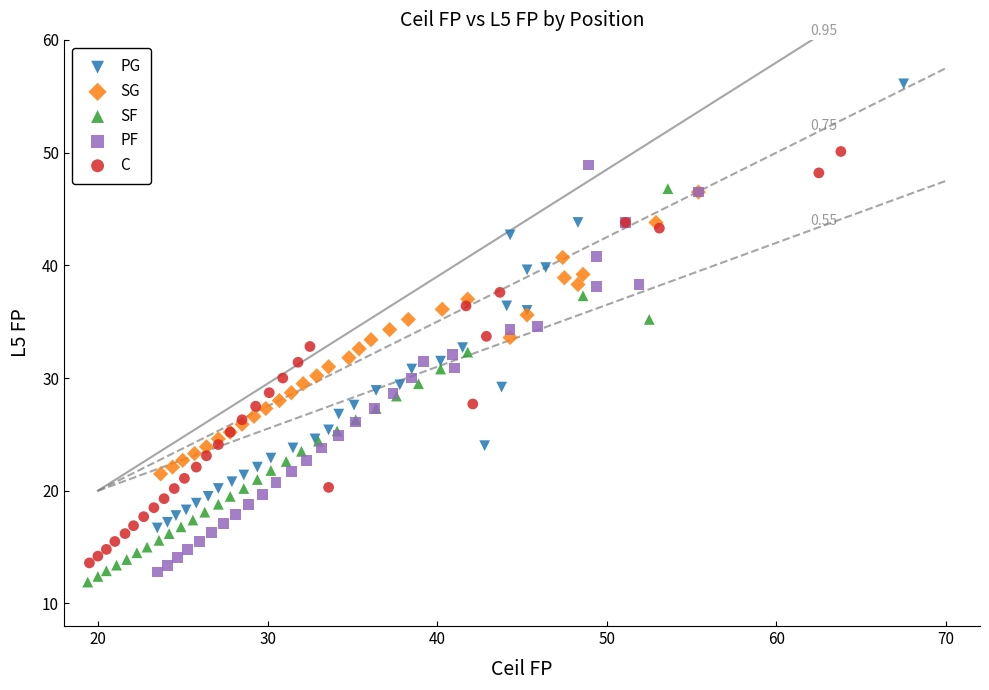

Which series contains the highest Y value?

PG